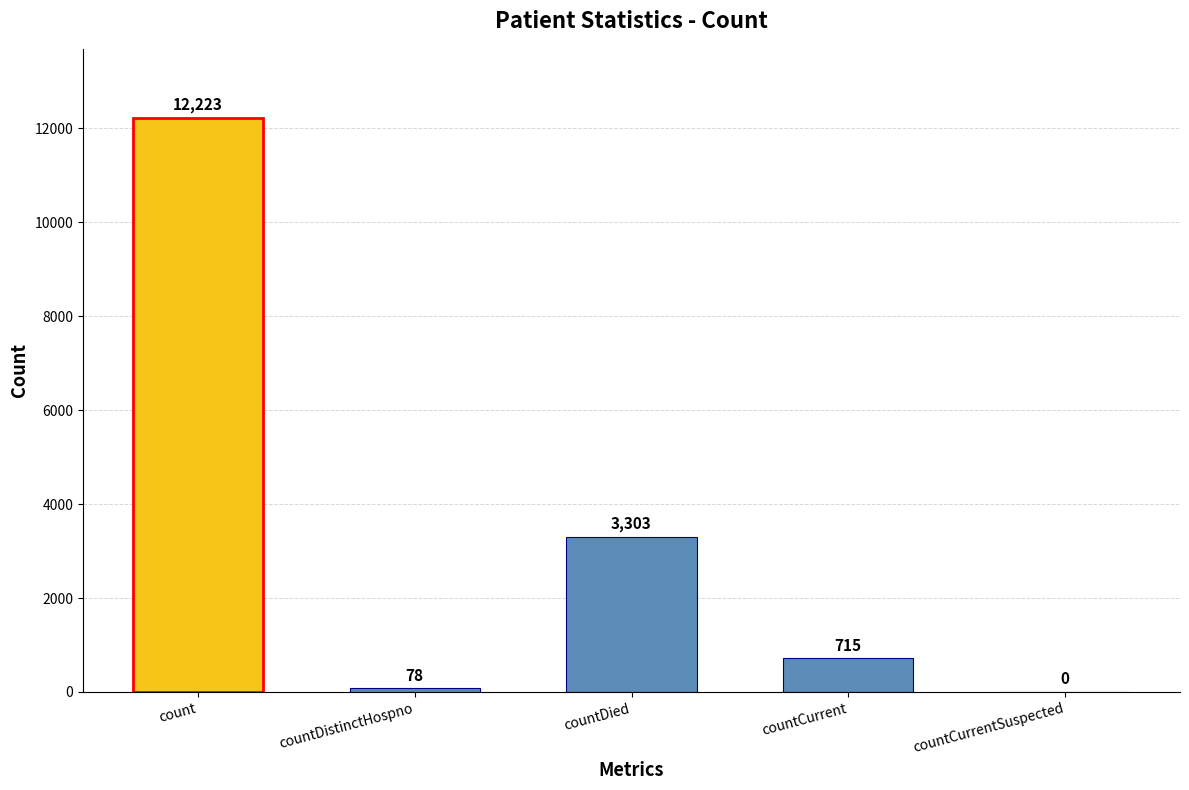

What is the approximate value at countCurrent?

715